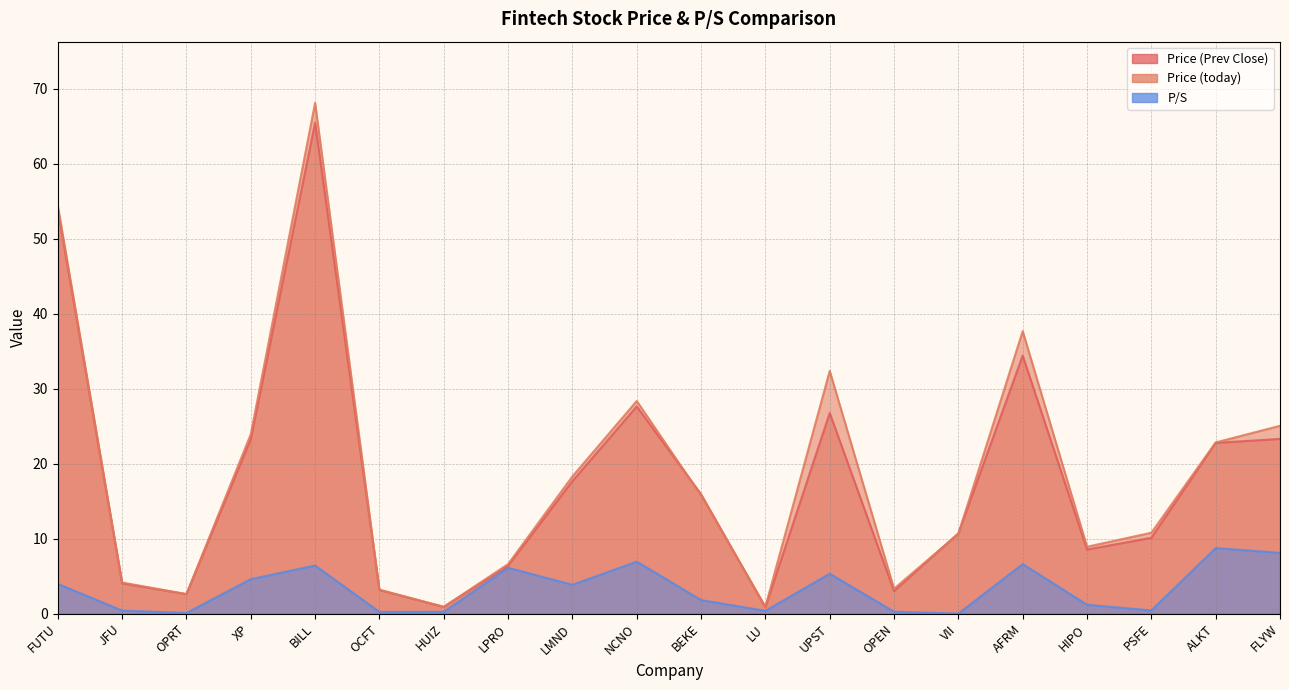

How many lines are shown in the chart?

3